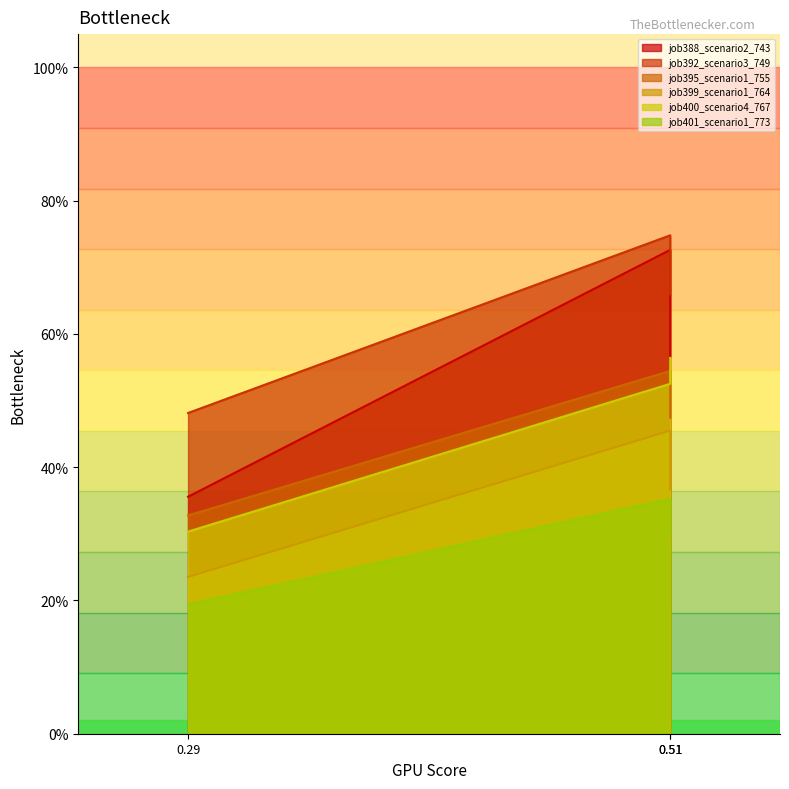

What are all the series names shown in the legend?

job388_scenario2_743, job392_scenario3_749, job395_scenario1_755, job399_scenario1_764, job400_scenario4_767, job401_scenario1_773